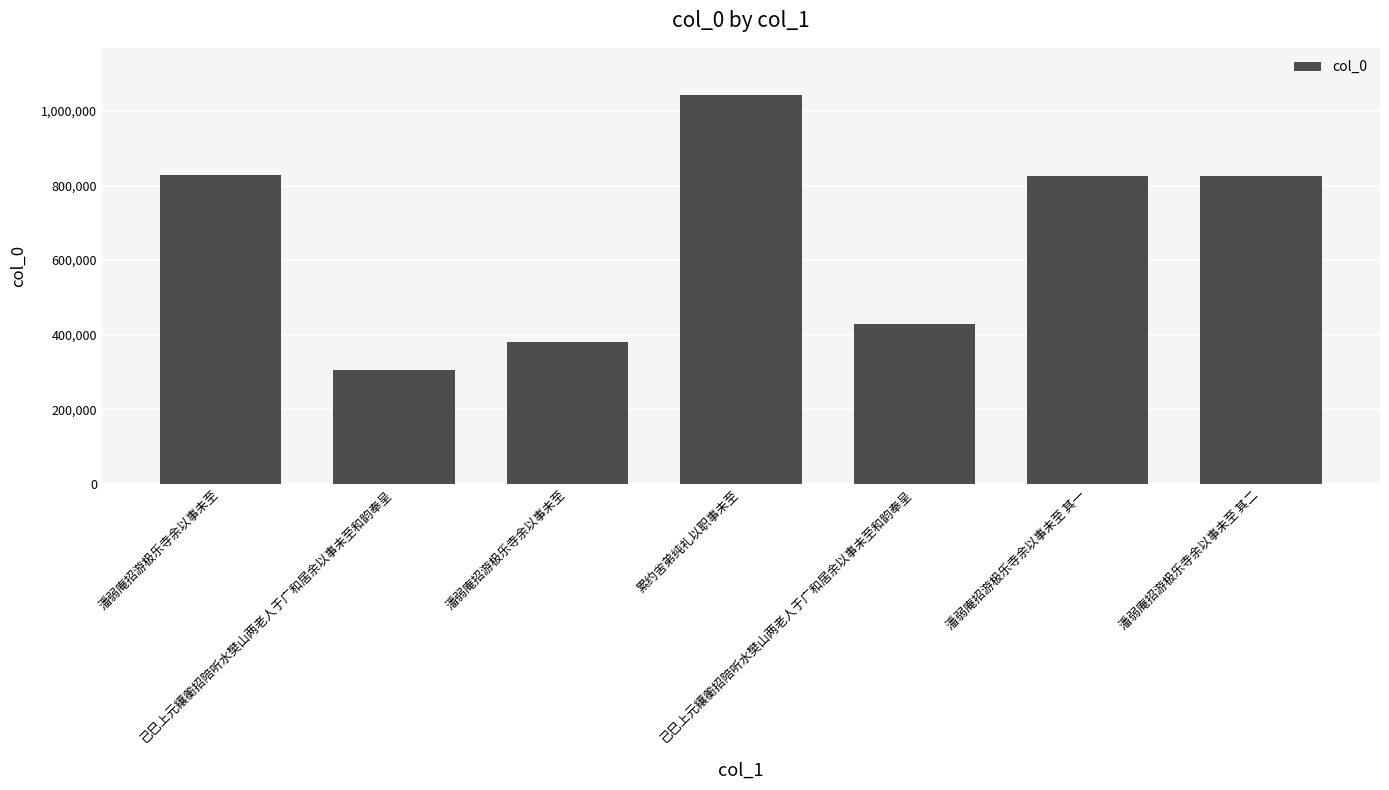

Reading left to right, what are all the values shown in this chart?

829610	305438	381260	1044220	429913	825399	825400